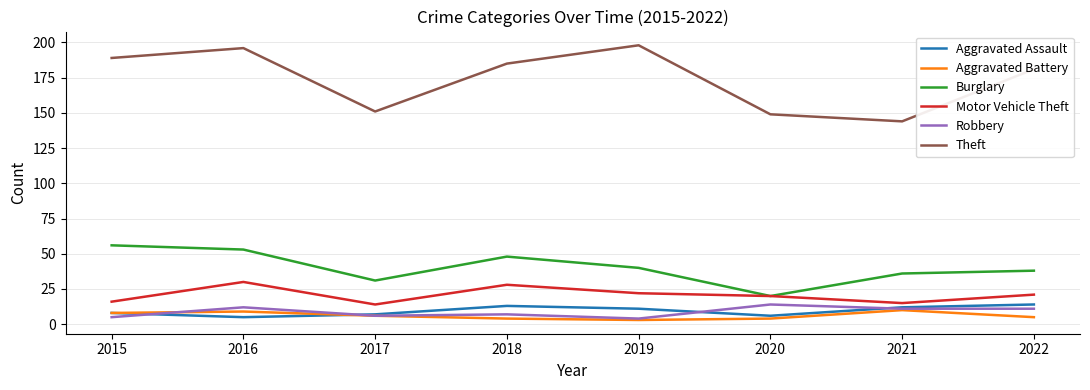

What is the difference between the highest and lowest values at 2015?

184